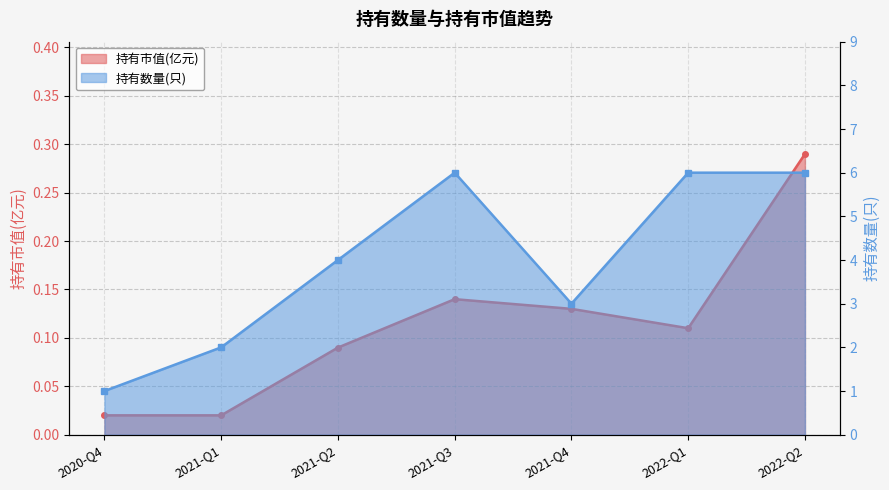

How many interior local valleys does the 持有数量(只) series have?

1